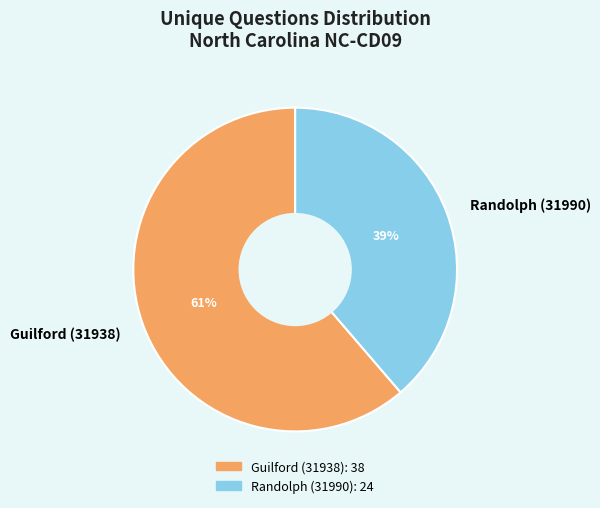

Combined, do Randolph (31990) and Guilford (31938) account for over 50%?

Yes